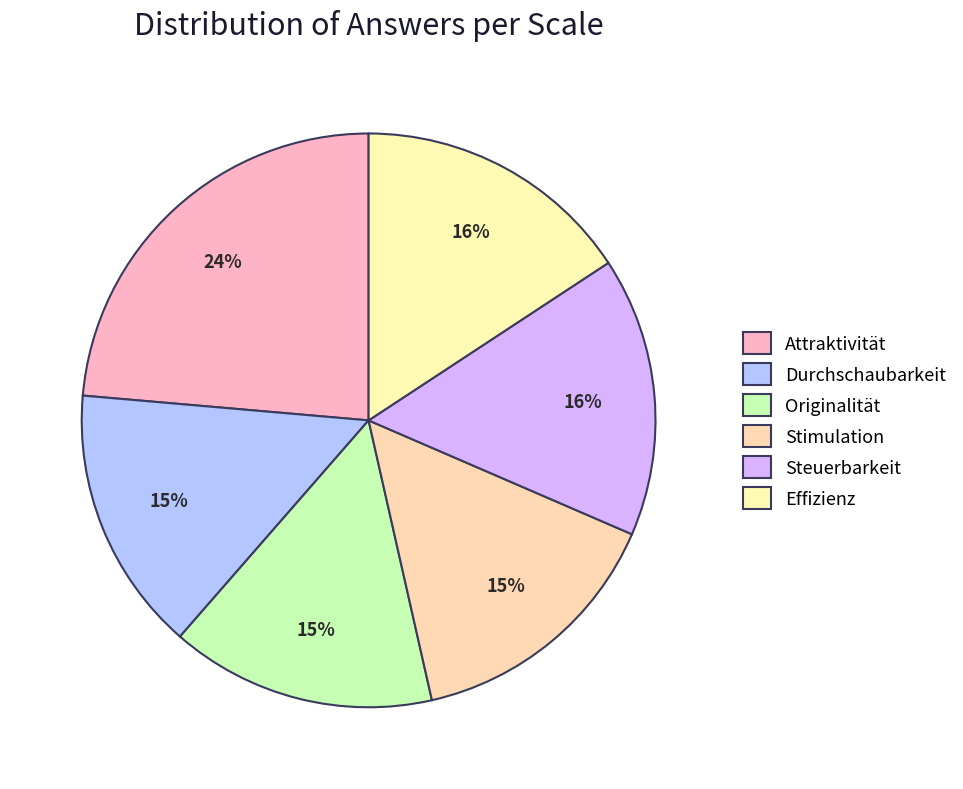

Do Steuerbarkeit and Effizienz together represent more than half of the pie?

No